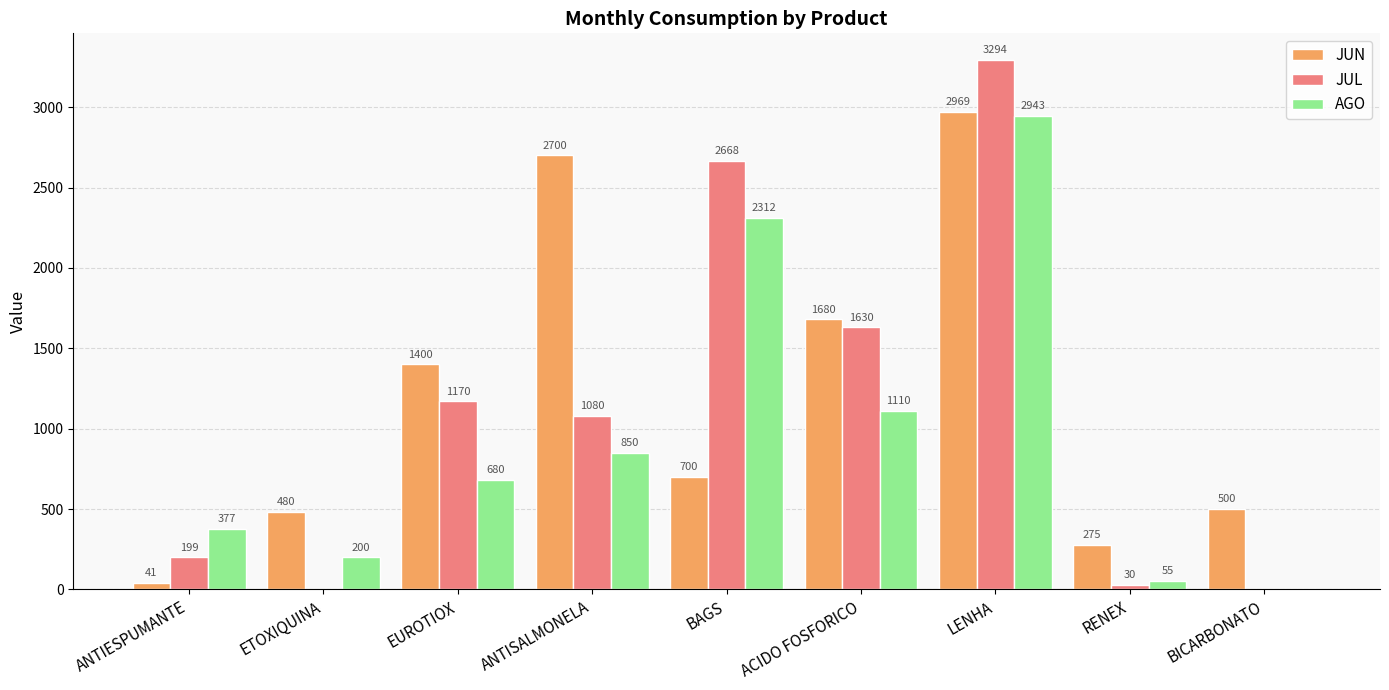

The AGO series shows 1417.4 at BAGS. True or false?

False